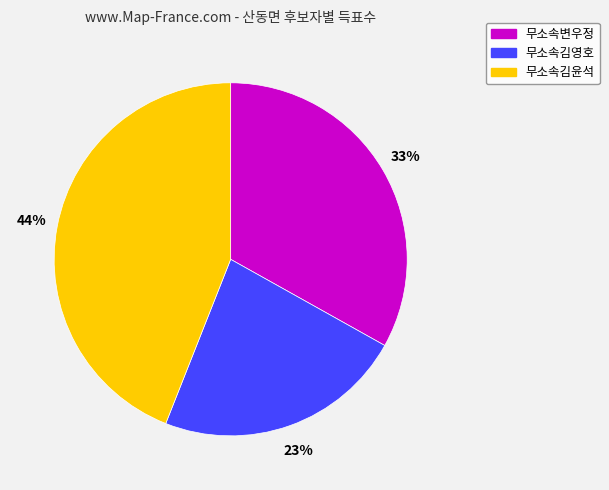

To the nearest percent, what percentage of the pie is 무소속김윤석?

44%